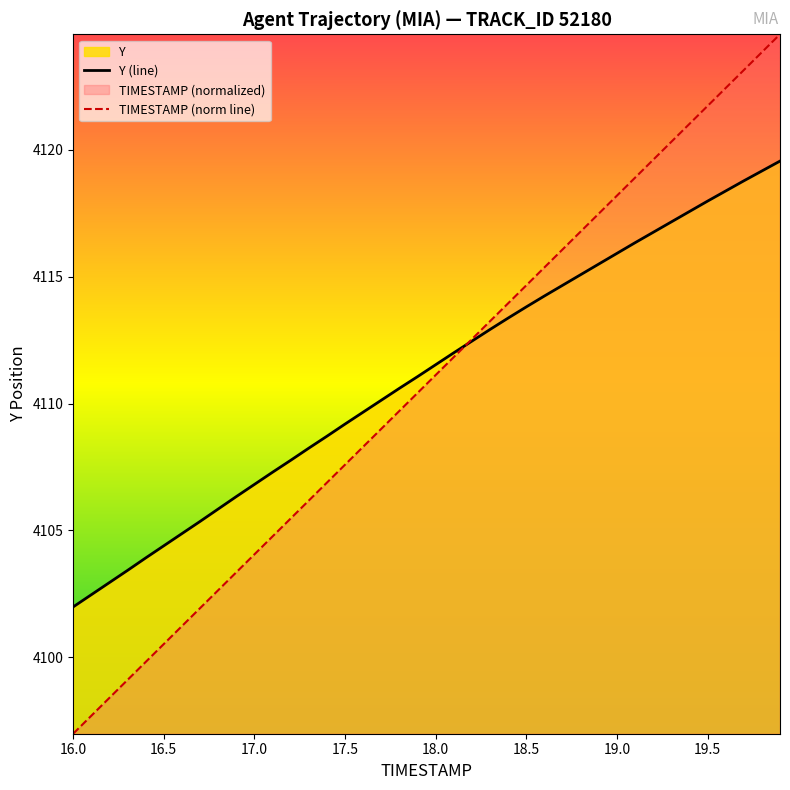

List the series in order of their overall mean, lowest first.

TIMESTAMP (norm line), Y (line)